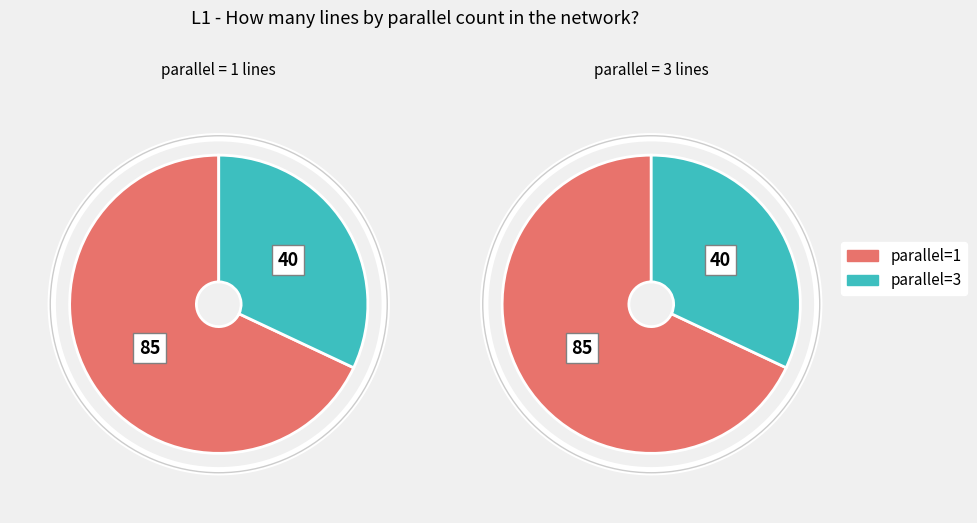

Which category has the biggest portion of the pie?

parallel=1